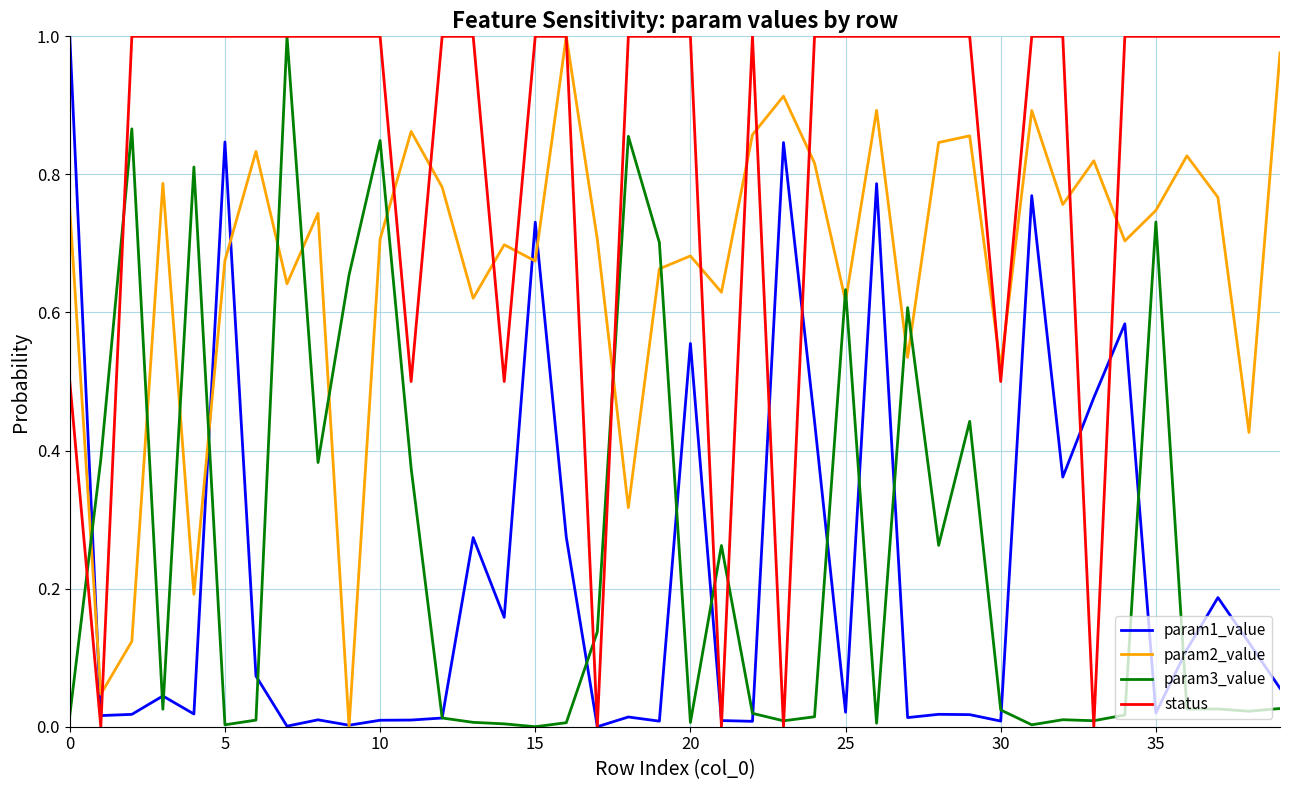

True or false: param3_value and param2_value intersect in this chart.

True